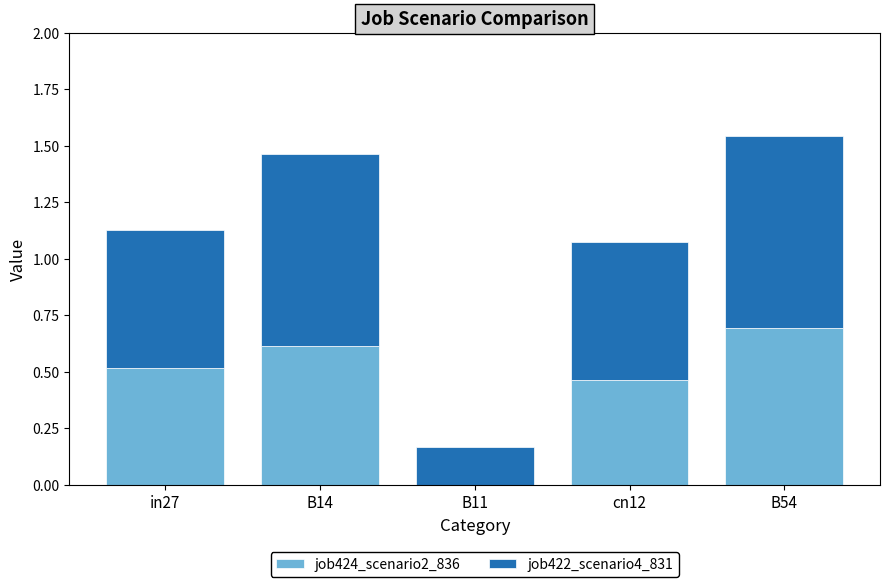

Does the chart contain stacked bars?

Yes